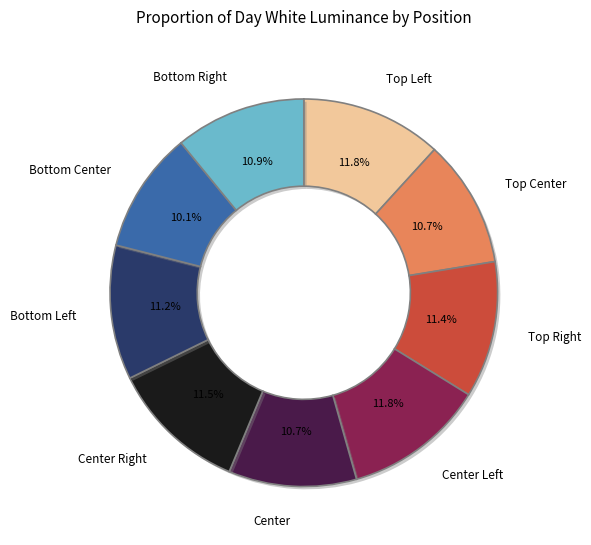

How many segments does this pie chart have?

9